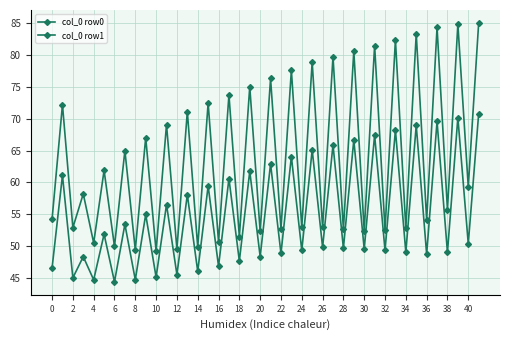

How many lines are shown in the chart?

2